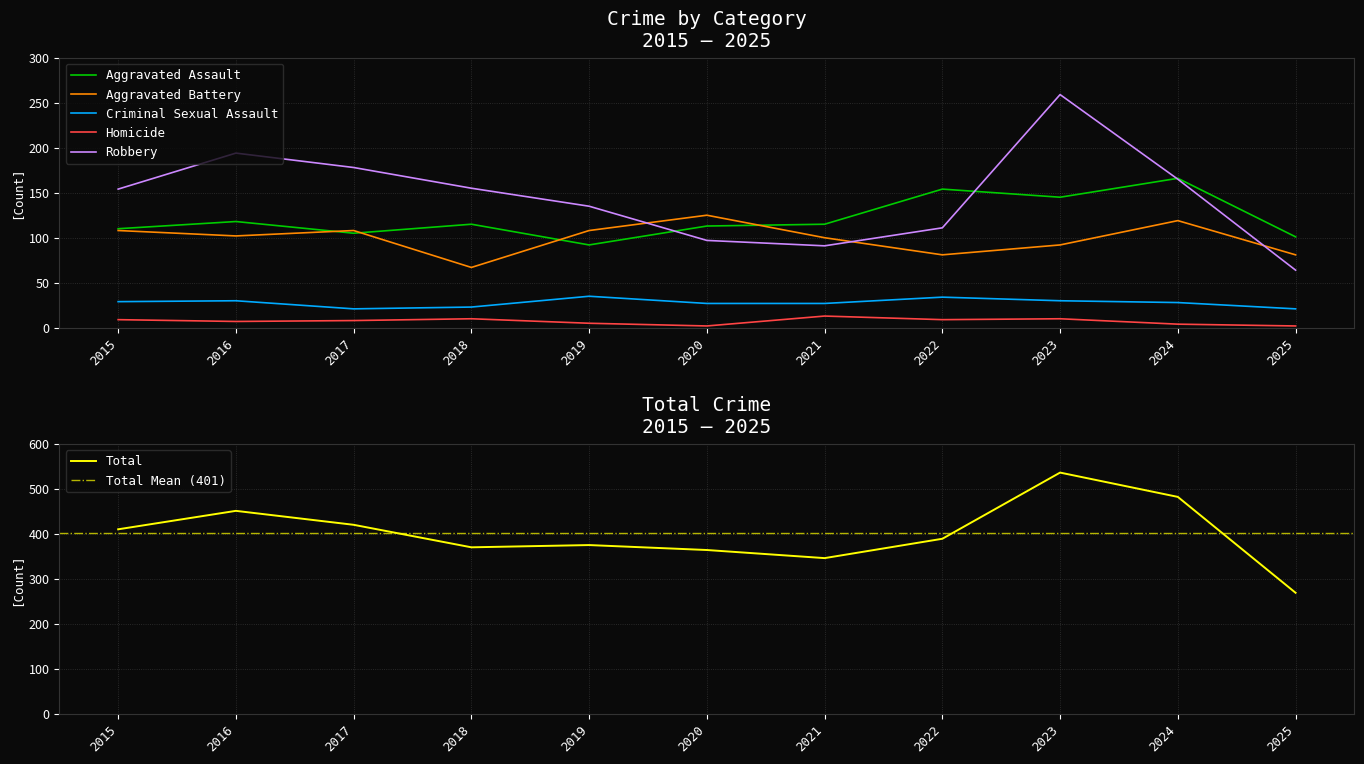

What is the sum of all Homicide values?

79